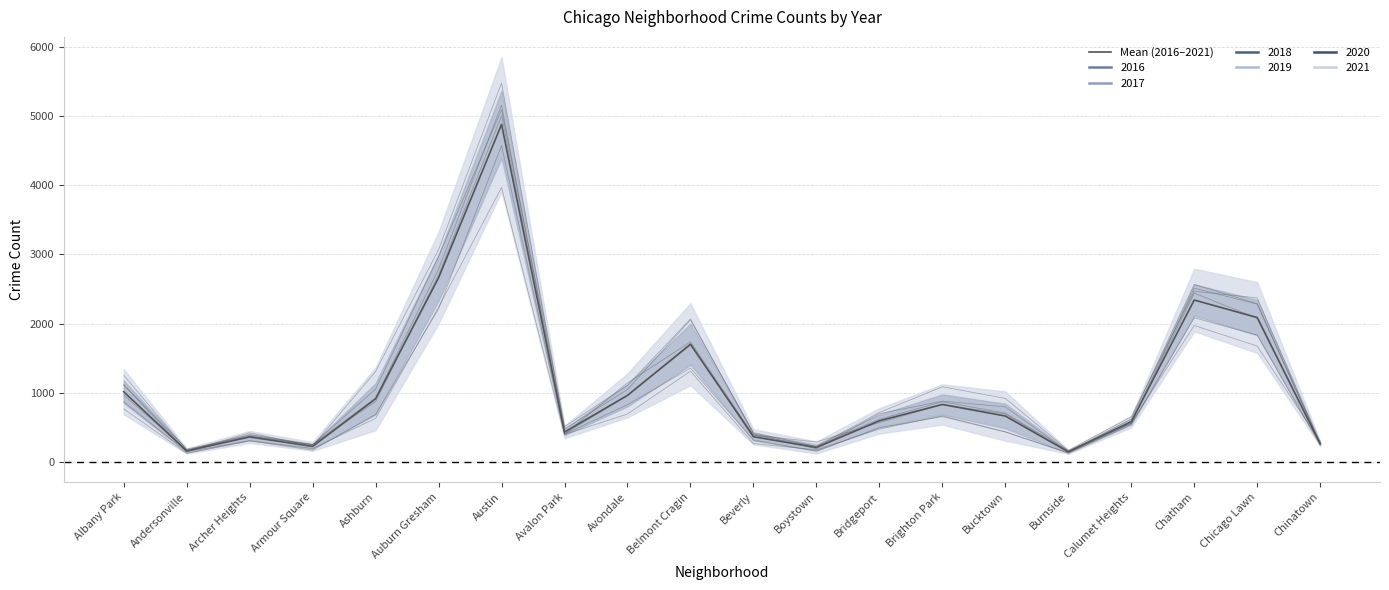

Does the chart have visible grid lines?

Yes